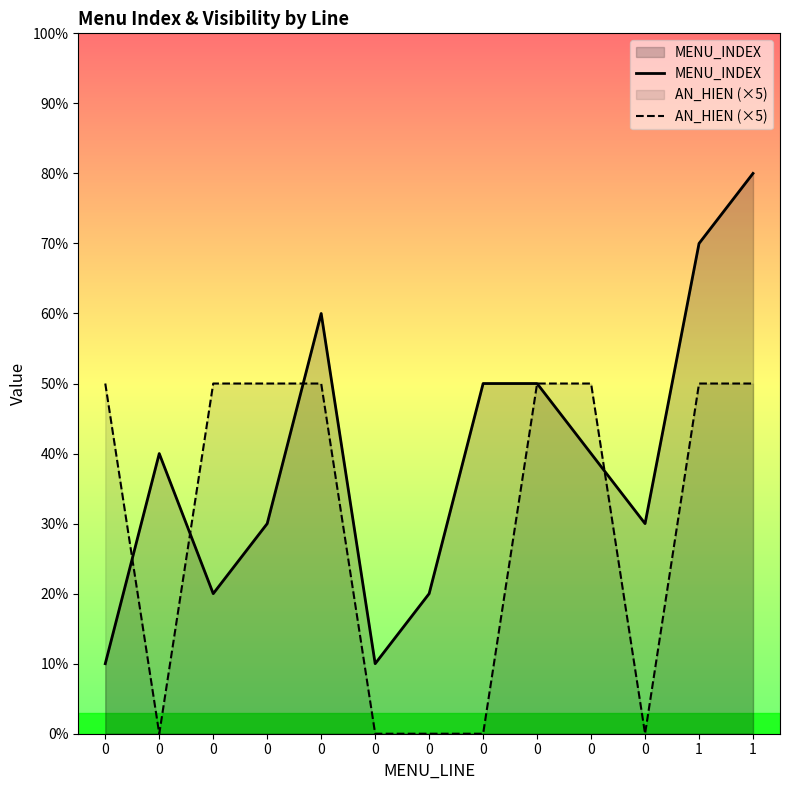

What are all the series names shown in the legend?

MENU_INDEX, AN_HIEN (×5)